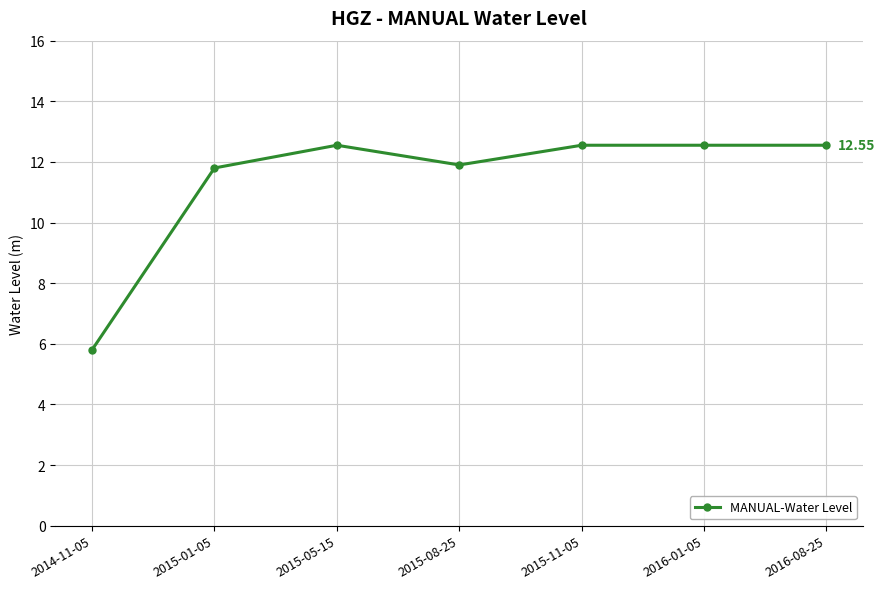

What is the change in value from 2015-01-05 to 2015-08-25?

+0.1